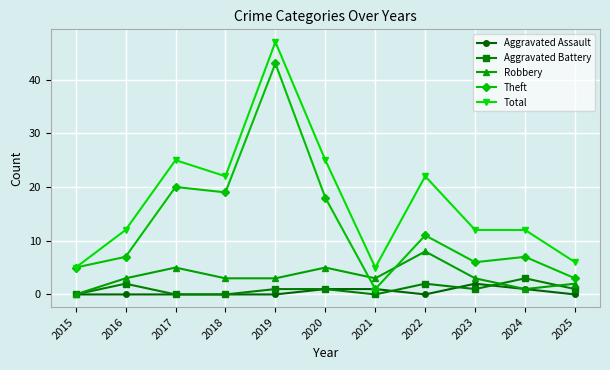

What is the difference between the highest and lowest values at 2021?

5